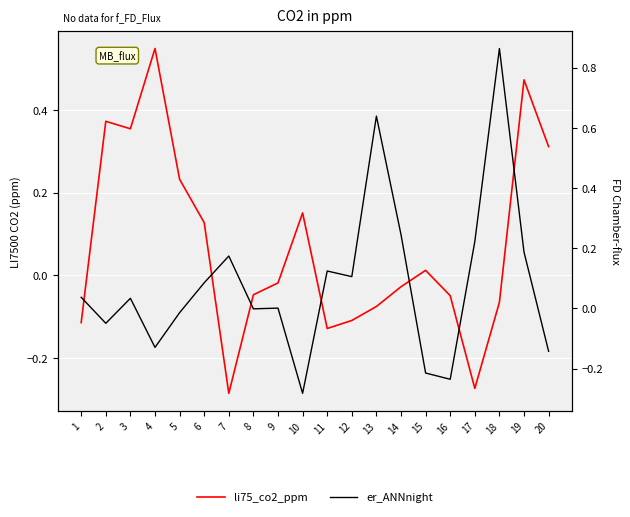

Is the value of li75_co2_ppm at 13 greater than the value of er_ANNnight at 11?

No